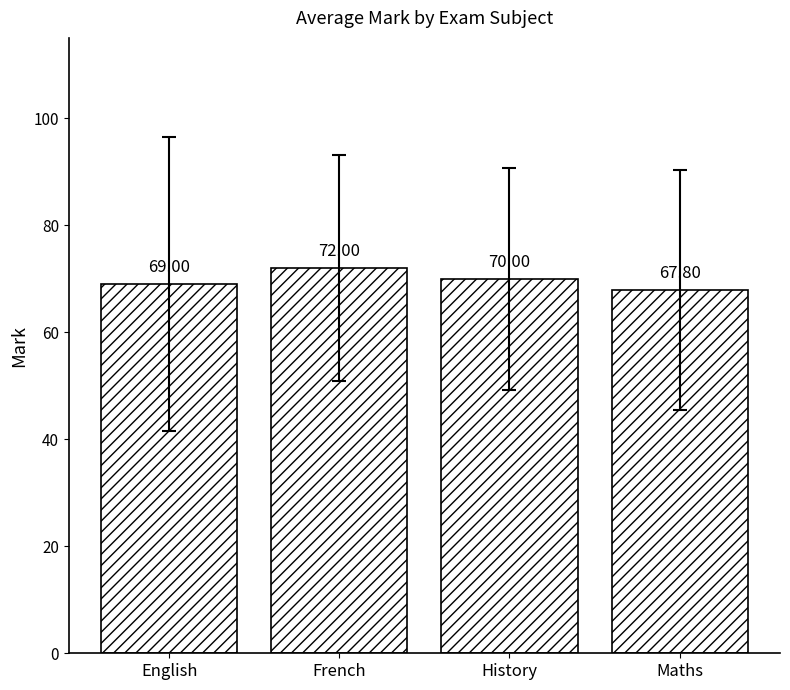

What is the value of the 3rd bar from the left?

70.0